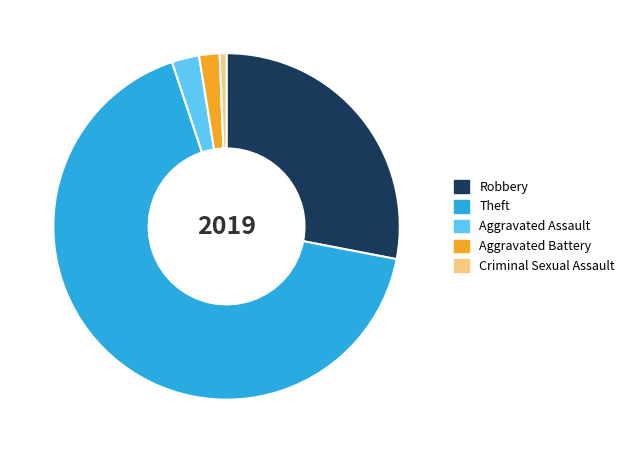

Which category accounts for the majority?

Theft